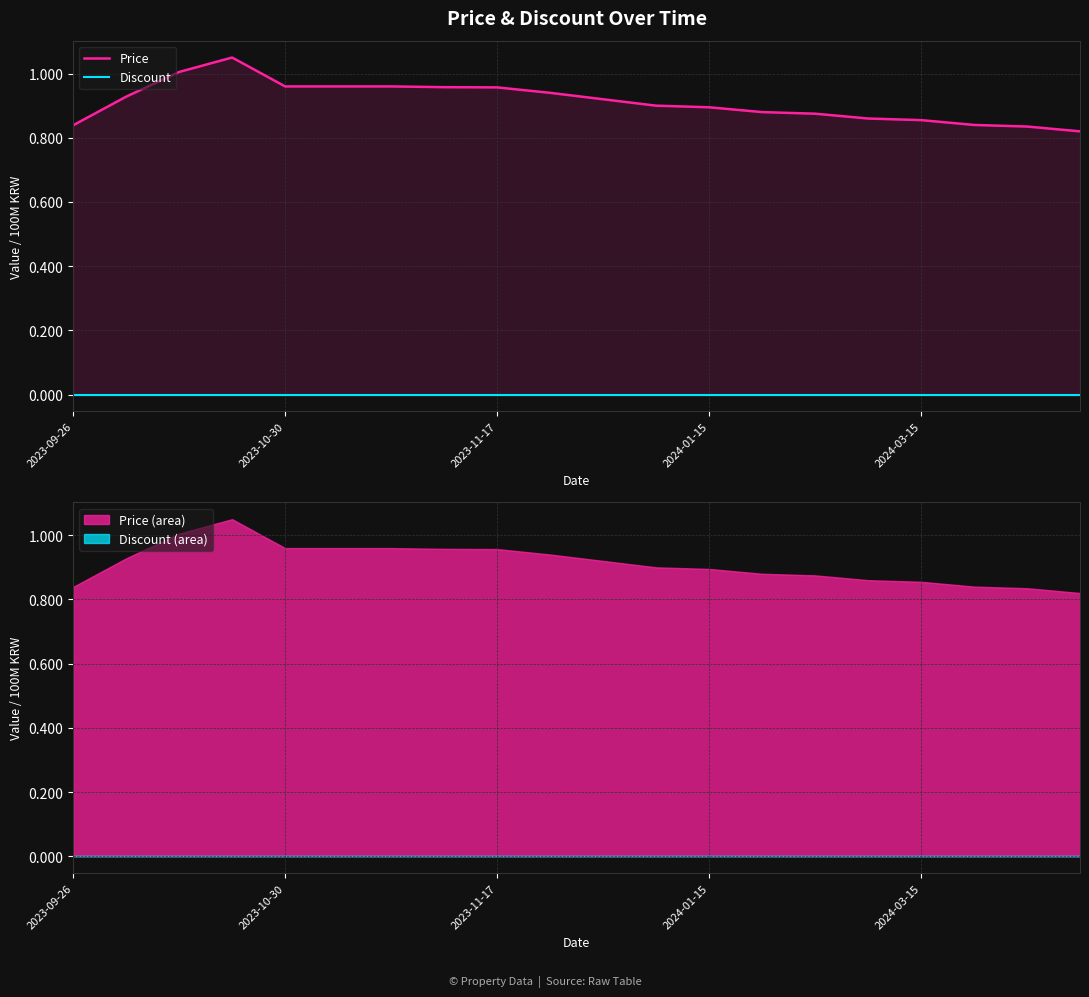

True or false: Price and Discount intersect in this chart.

False